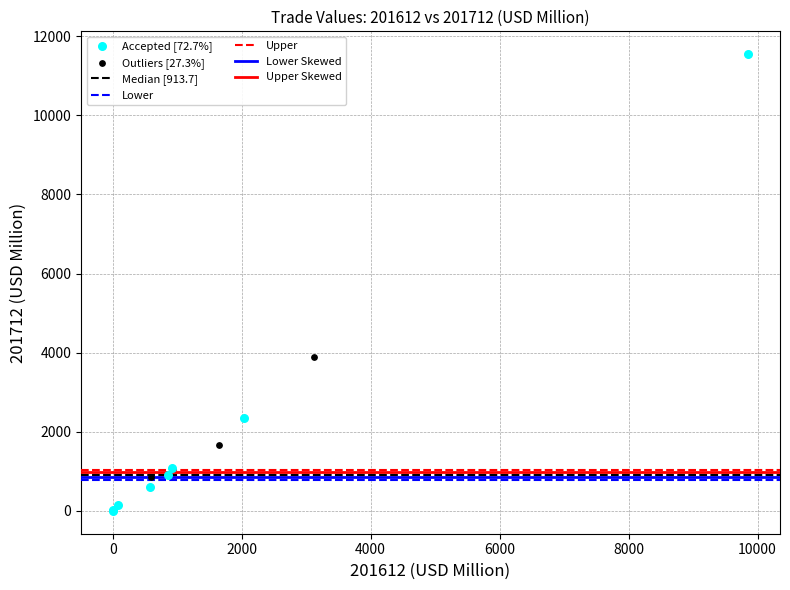

Which series reaches the minimum Y coordinate?

Accepted [72.7%]